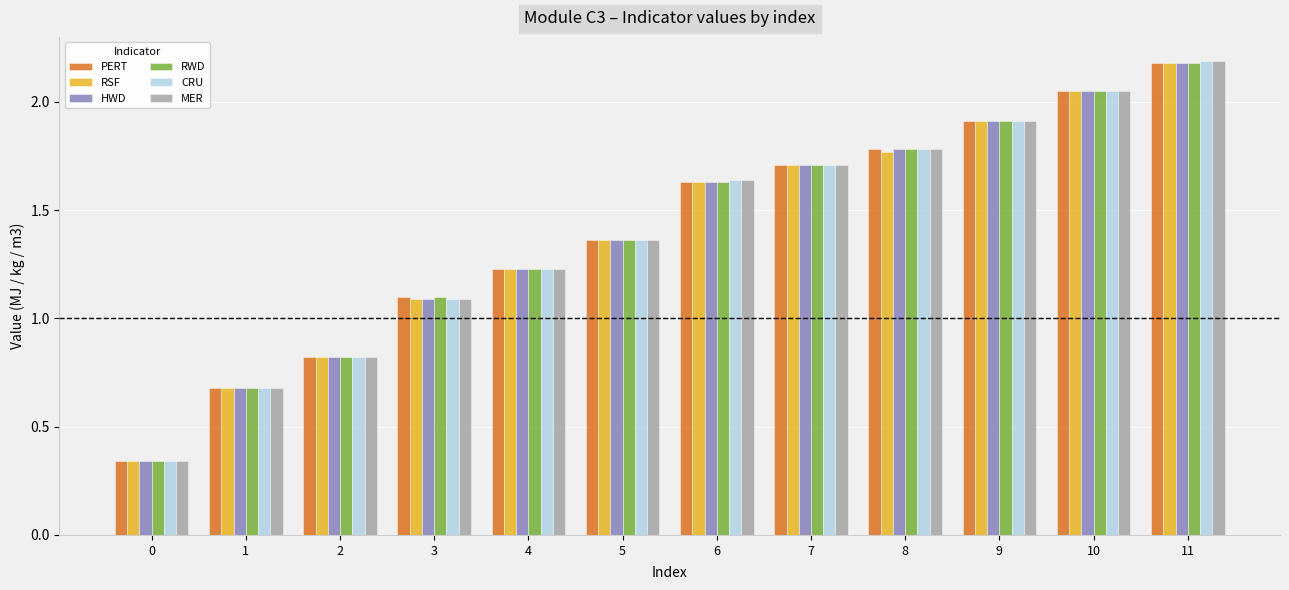

How many data points in RSF are less than 1?

3